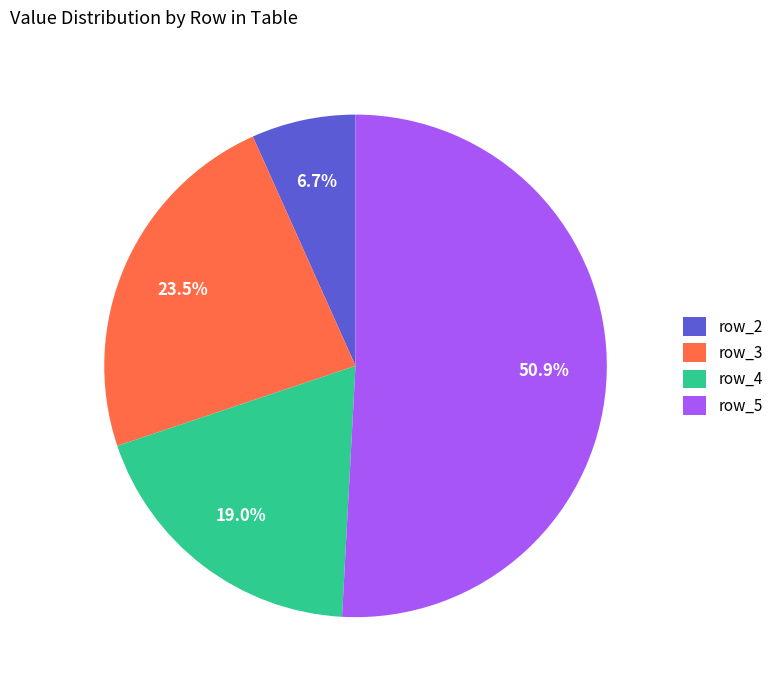

What portion of the pie excludes row_3?

76.5%